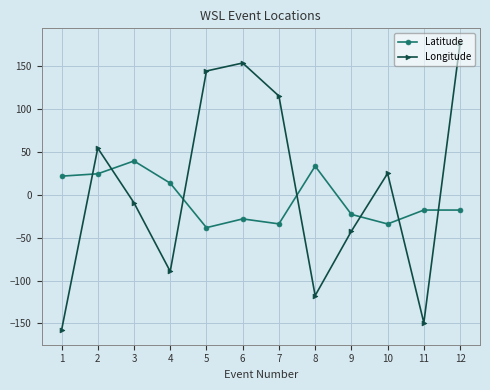

Where is the first local minimum for Longitude?

4